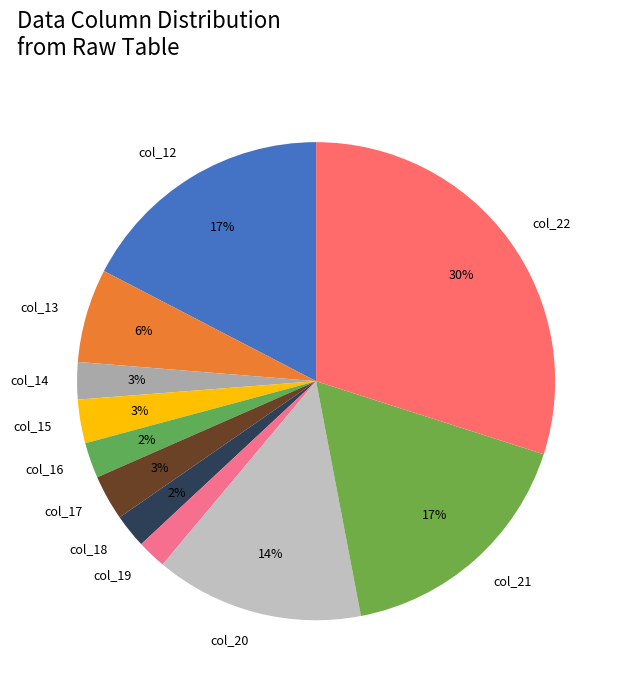

Do col_18 and col_13 together represent more than half of the pie?

No